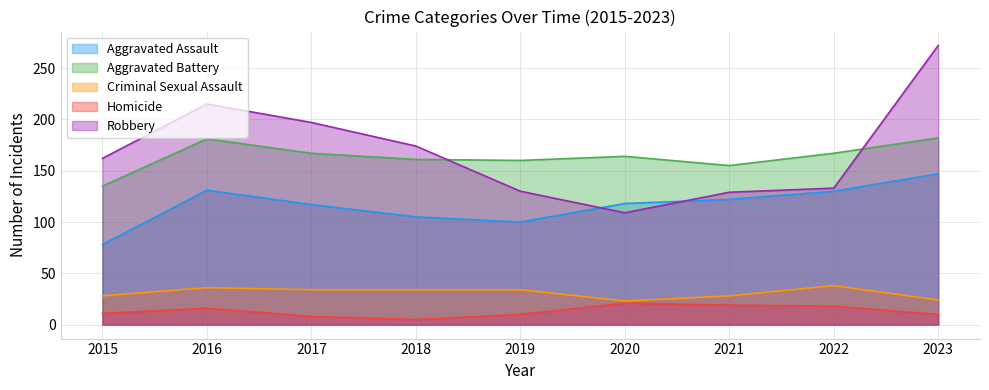

Which series has the largest range (max minus min)?

Robbery